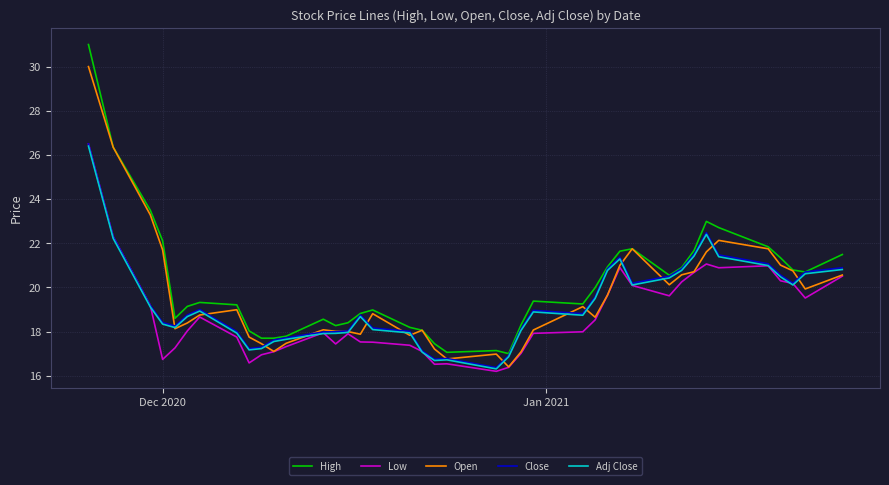

Which series has the largest range (max minus min)?

High